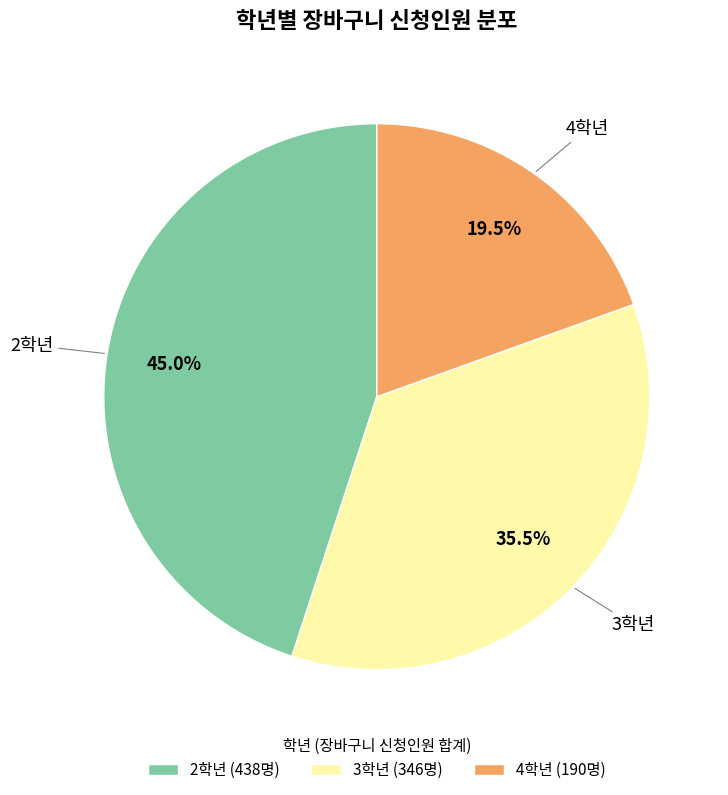

To the nearest percent, what is the average slice percentage?

33%